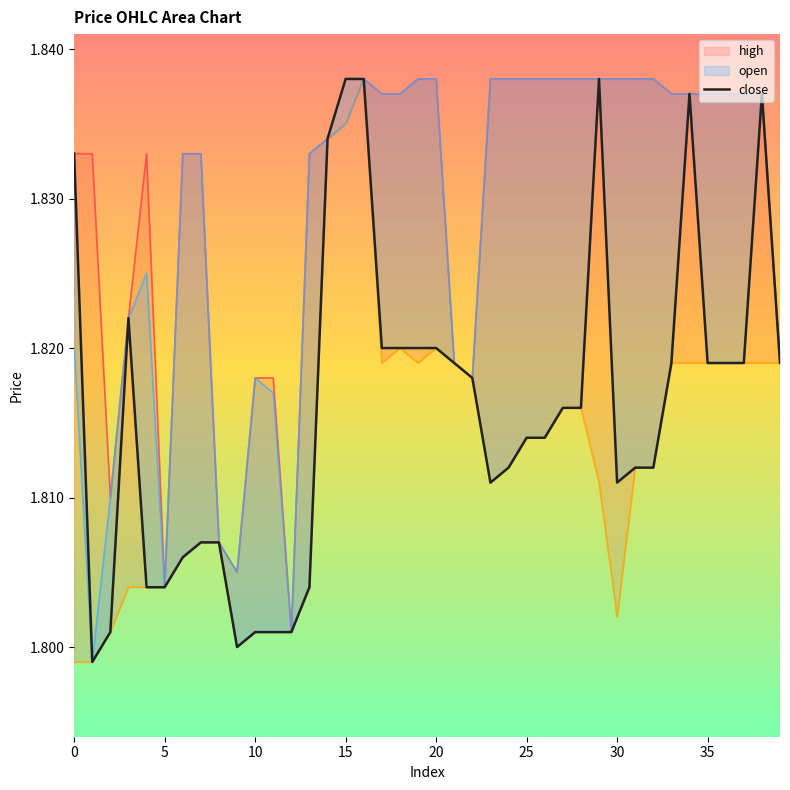

What is the label of the 40th point from the left?

39